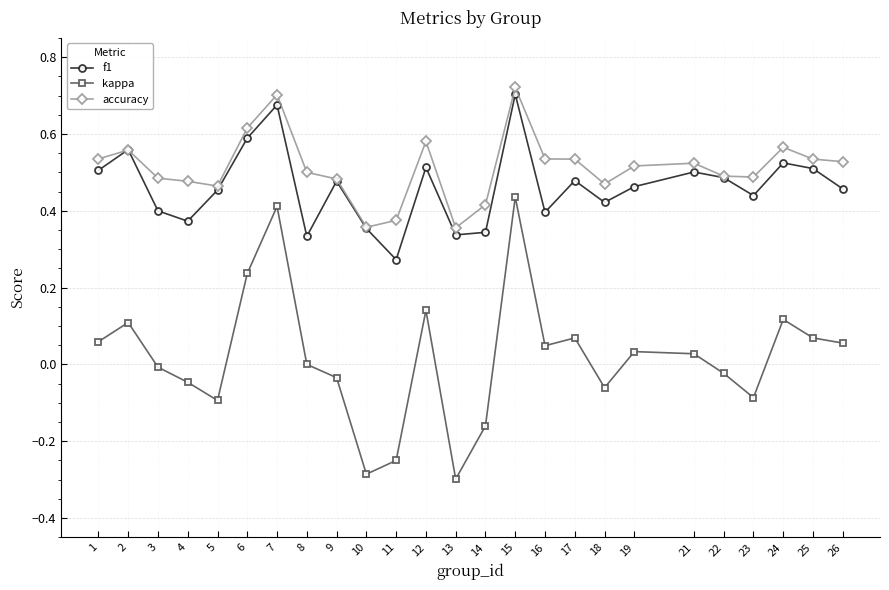

Count the number of categories in the chart.

25